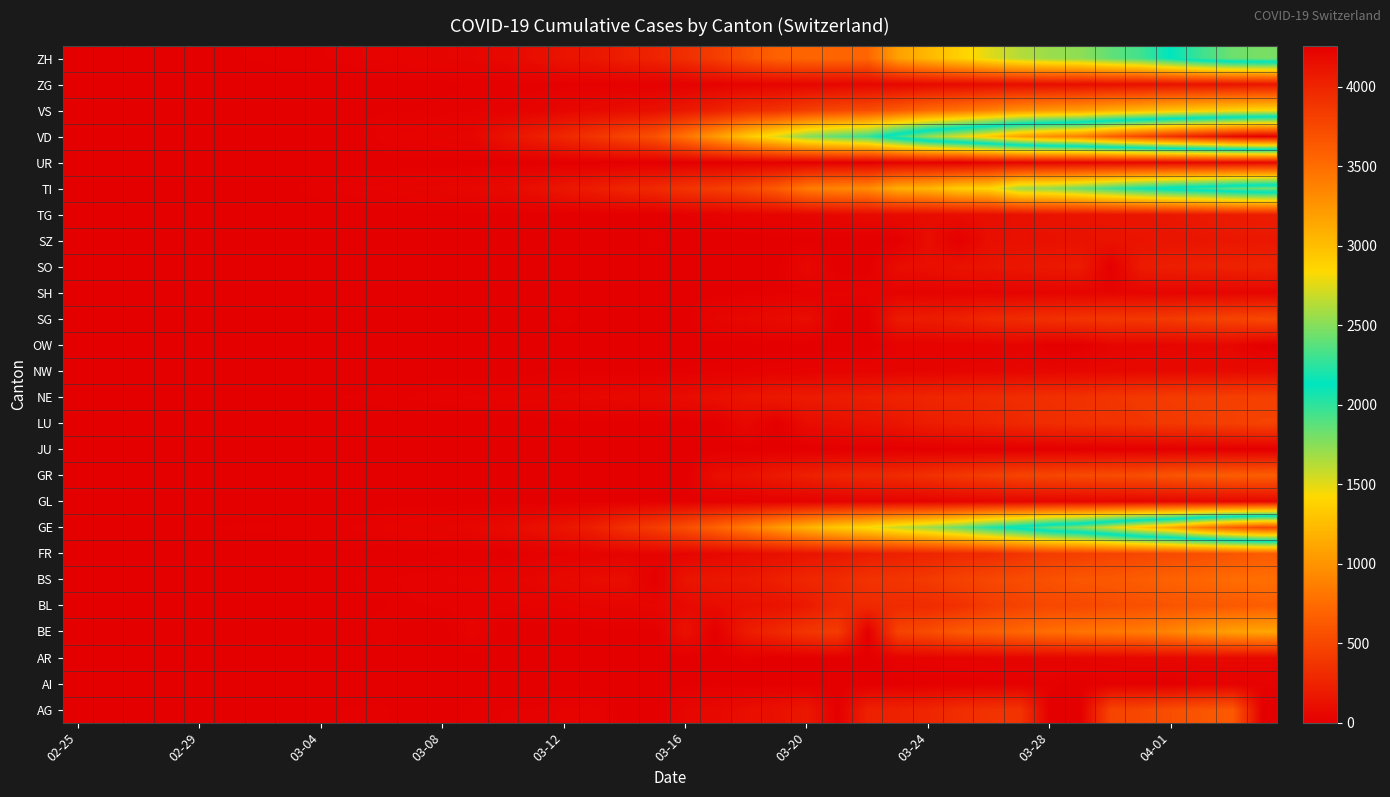

Reading left to right, extract all data points from this chart.

AG: 0	0	0	1	0	0	2	6	7	9	12	0	0	14	17	18	27	32	0	0	52	67	101	118	168	0	232	241	266	319	349	364	0	0	481	499	549	592	626	0
AI: 0	0	0	0	0	0	0	0	0	0	0	0	0	0	0	0	0	0	2	0	4	5	0	6	0	0	0	0	8	9	11	12	13	0	14	14	0	20	20	21
AR: 0	0	0	0	0	0	0	0	0	1	1	1	1	2	0	0	5	0	0	0	0	0	11	0	0	0	0	30	33	34	42	44	45	48	50	58	61	64	65	66
BE: 0	0	0	1	0	2	4	0	6	0	17	0	0	34	0	0	0	0	0	0	123	0	193	282	377	418	0	470	532	624	660	718	767	798	826	856	909	1003	1073	1106
BL: 0	0	0	1	2	2	2	2	2	6	6	15	19	20	22	26	26	42	47	54	76	89	116	134	184	282	289	302	306	341	422	466	502	511	539	561	588	610	625	656
BS: 0	0	1	1	1	1	1	3	3	8	15	21	24	28	33	49	73	92	100	0	143	164	181	220	270	297	356	374	410	462	501	530	569	605	617	653	687	714	754	767
FR: 0	0	0	0	0	1	2	0	4	6	0	0	8	11	0	16	22	29	36	40	45	59	86	111	145	167	202	226	255	293	309	369	421	442	477	491	525	550	588	638
GE: 0	1	1	4	8	9	10	13	14	17	25	38	40	56	76	109	150	222	340	423	544	692	848	1027	1194	1331	1430	1582	1699	1837	2033	2190	2393	2505	2721	2958	3137	3420	3621	3753
GL: 0	0	0	0	0	0	0	0	0	0	0	0	0	0	1	1	3	6	8	10	10	12	14	16	20	25	29	31	33	40	43	47	47	50	51	53	56	58	59	61
GR: 0	0	0	0	0	0	0	0	0	0	0	0	0	0	0	0	0	0	0	0	0	101	128	182	226	258	284	300	343	393	433	474	495	519	535	547	592	622	649	657
JU: 0	0	0	0	0	0	0	0	0	0	0	0	0	0	0	0	0	0	0	0	0	0	0	0	0	0	0	0	0	0	0	0	0	0	0	0	0	0	0	0
LU: 0	0	0	0	0	0	0	0	0	0	0	0	0	0	0	0	0	0	0	0	0	0	65	0	92	109	131	156	205	228	253	287	317	339	351	375	401	422	449	469
NE: 0	0	0	0	0	1	1	1	8	9	13	18	24	27	31	37	46	59	68	74	93	114	146	175	189	200	216	247	265	280	299	316	337	346	378	402	420	430	444	452
NW: 0	0	0	0	0	0	0	0	0	0	0	0	0	0	0	4	5	5	5	8	10	12	18	25	28	33	36	39	42	44	48	54	55	59	63	70	70	76	79	80
OW: 0	0	0	0	0	0	0	0	0	0	0	0	0	0	0	0	0	1	0	0	0	0	0	0	0	0	0	25	25	27	30	37	0	0	46	46	48	51	56	0
SG: 0	0	0	0	0	0	0	0	1	0	2	0	0	0	0	0	15	0	0	0	0	47	61	85	98	0	0	185	200	228	280	306	339	365	389	394	414	455	480	504
SH: 0	0	0	0	0	0	0	0	0	0	0	0	0	0	0	1	1	1	1	1	2	2	8	12	17	28	30	32	34	35	36	37	40	41	42	44	44	47	47	47
SO: 0	0	0	0	0	0	0	0	0	0	1	0	0	0	0	0	0	0	0	0	0	0	0	0	66	0	0	95	104	129	141	157	173	190	0	196	216	227	237	250
SZ: 0	0	0	0	0	0	0	1	3	0	6	0	0	0	0	0	0	9	0	13	0	0	0	0	0	0	0	0	97	0	107	119	122	128	135	140	146	155	165	168
TG: 0	0	0	0	0	0	0	0	0	0	0	0	0	0	0	0	0	0	0	0	17	23	32	37	50	57	76	82	88	97	111	118	135	139	149	155	167	180	199	209
TI: 0	0	1	1	2	2	4	8	13	25	28	41	49	61	75	108	163	206	265	293	368	426	511	638	849	916	945	1162	1209	1354	1401	1688	1727	1837	1962	2091	2195	2271	2377	2442
UR: 0	0	0	0	0	0	0	0	0	0	0	0	0	0	0	0	2	0	0	0	0	0	5	7	7	12	0	22	25	0	38	40	48	50	53	57	59	60	62	66
VD: 0	0	0	0	0	0	0	0	0	0	23	30	40	51	130	203	277	370	477	567	797	1040	1305	1514	1755	1874	1976	2282	2547	2739	2944	3178	3309	3394	3606	3765	3917	4051	4187	4259
VS: 0	0	0	1	1	2	3	3	4	5	6	7	12	17	22	30	53	76	98	115	172	225	312	349	436	498	535	628	728	793	874	968	1017	1055	1144	1211	1282	1334	1383	1416
ZG: 0	0	0	0	0	0	0	1	1	2	3	3	3	10	10	11	11	11	13	13	20	29	33	37	48	53	53	53	72	80	87	94	101	101	112	114	125	131	138	146
ZH: 0	0	2	2	6	7	10	13	15	23	29	34	40	49	62	101	140	163	218	250	326	429	568	679	711	711	711	1075	1223	1370	1502	1629	1703	1735	1861	1952	2141	2305	2433	2466